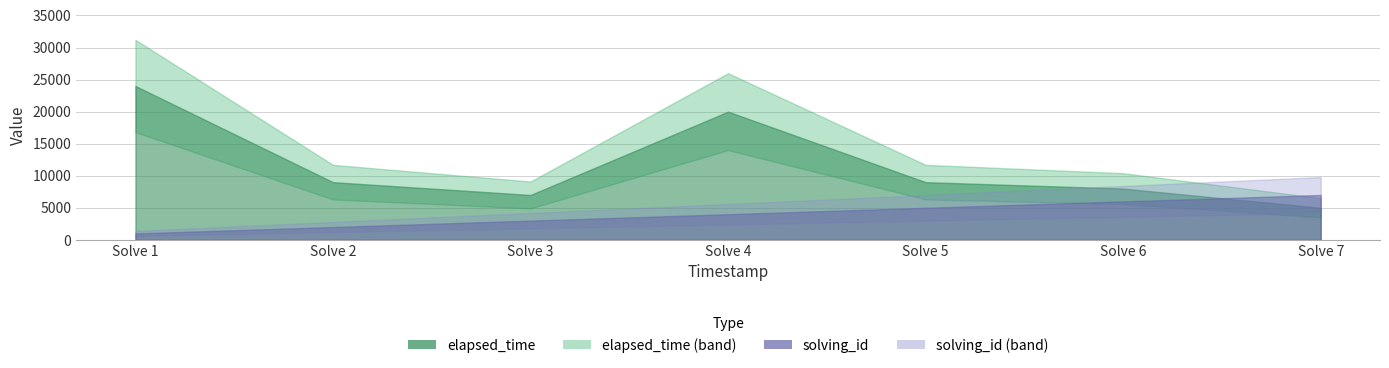

What is the highest value of the elapsed_time series?

24000